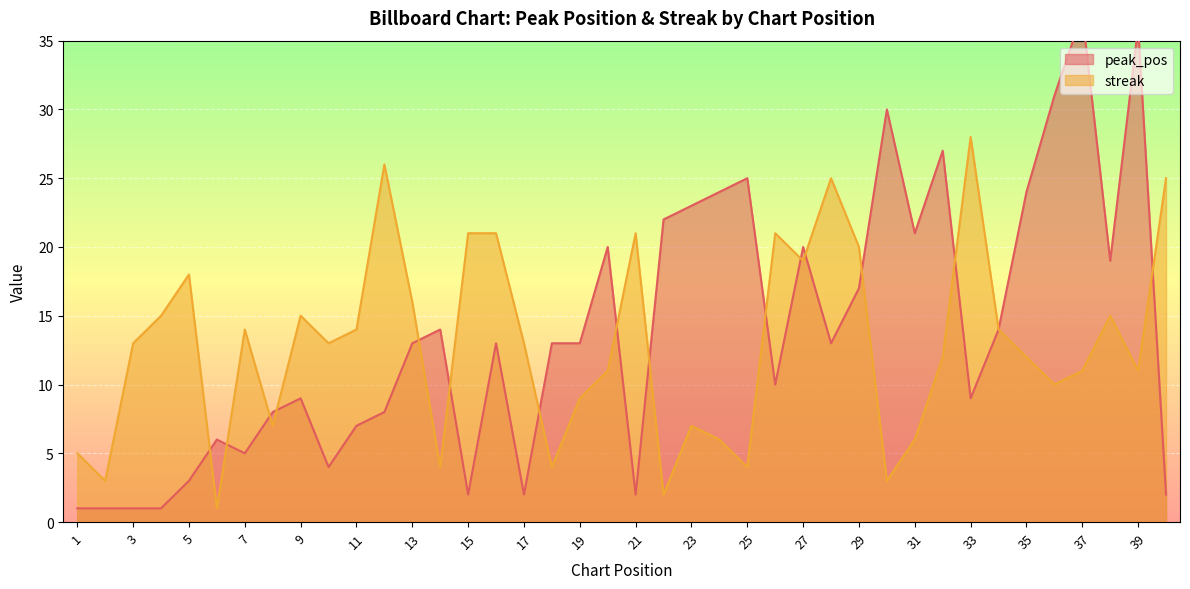

Reading right to left, extract all data points from this chart.

peak_pos: 40=2	39=36	38=19	37=37	36=31	35=24	34=14	33=9	32=27	31=21	30=30	29=17	28=13	27=20	26=10	25=25	24=24	23=23	22=22	21=2	20=20	19=13	18=13	17=2	16=13	15=2	14=14	13=13	12=8	11=7	10=4	9=9	8=8	7=5	6=6	5=3	4=1	3=1	2=1	1=1
streak: 40=25	39=11	38=15	37=11	36=10	35=12	34=14	33=28	32=12	31=6	30=3	29=20	28=25	27=19	26=21	25=4	24=6	23=7	22=2	21=21	20=11	19=9	18=4	17=13	16=21	15=21	14=4	13=16	12=26	11=14	10=13	9=15	8=7	7=14	6=1	5=18	4=15	3=13	2=3	1=5